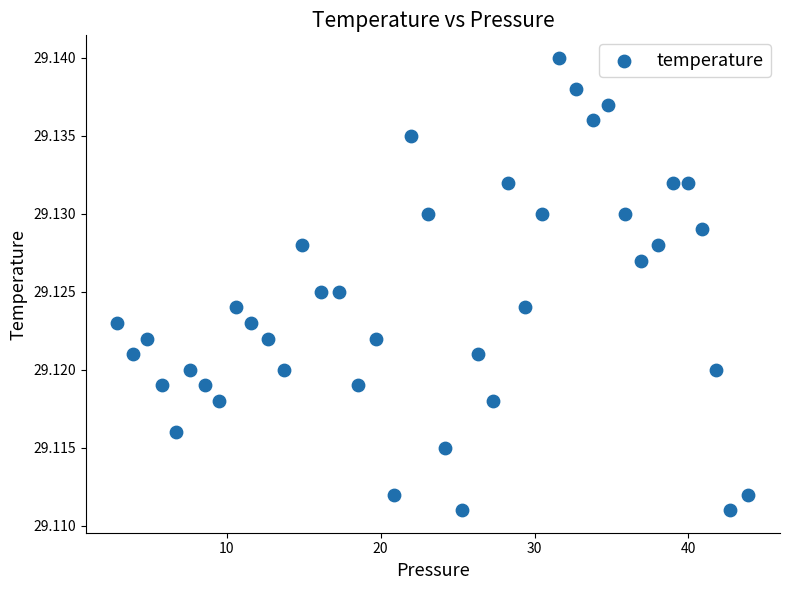

What is the range of X values (max minus min)?

41.0